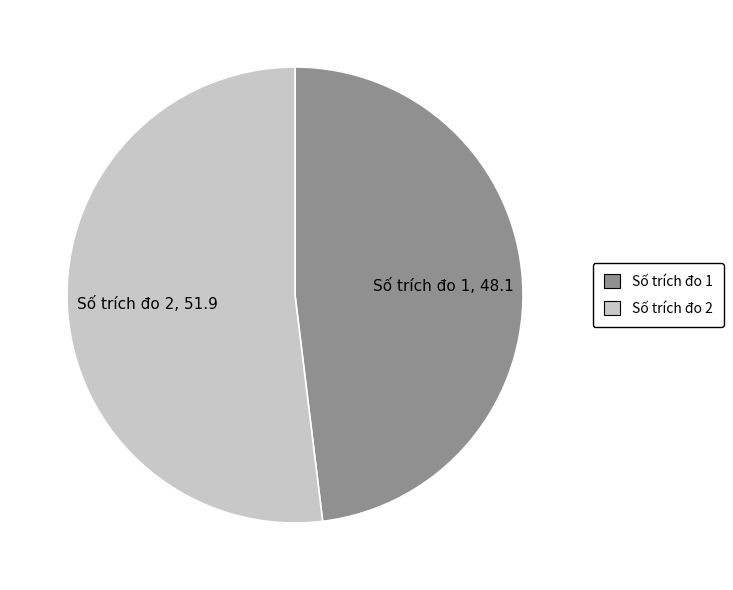

Between Số trích đo 2 and Số trích đo 1, which is larger?

Số trích đo 2